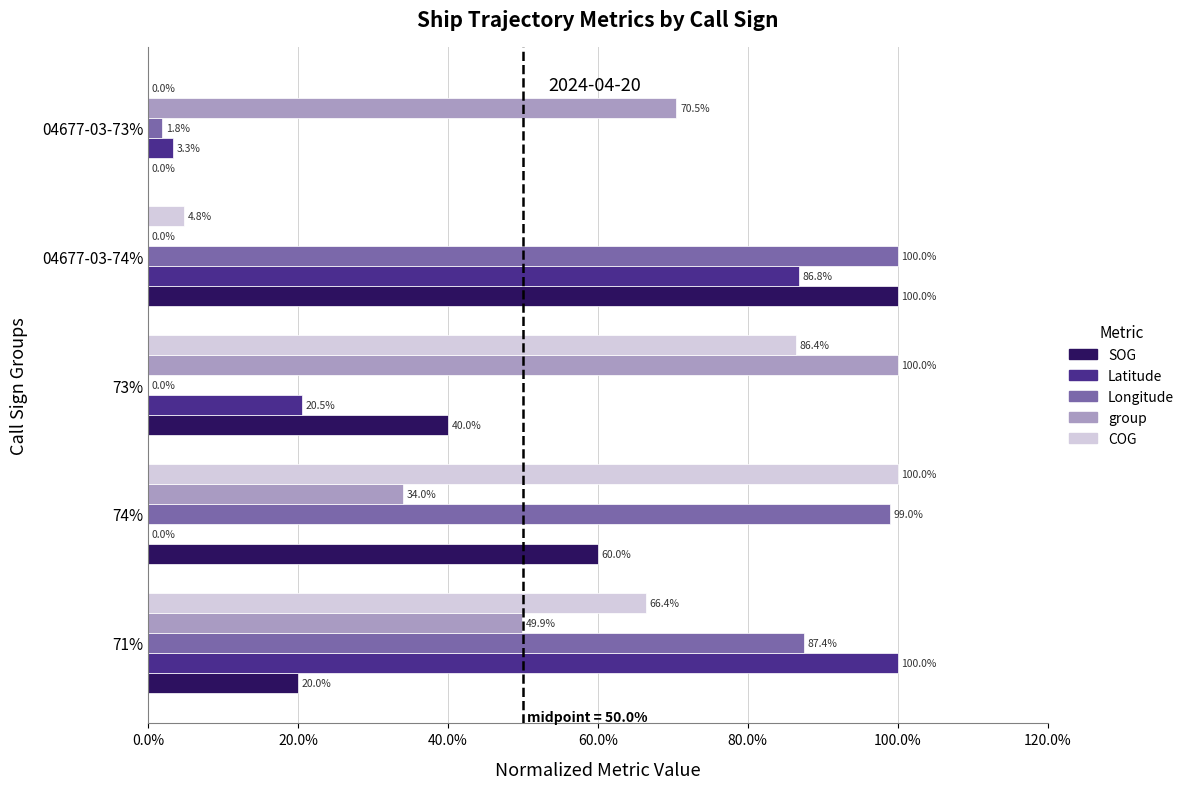

Read the group value at 71%.

49.9